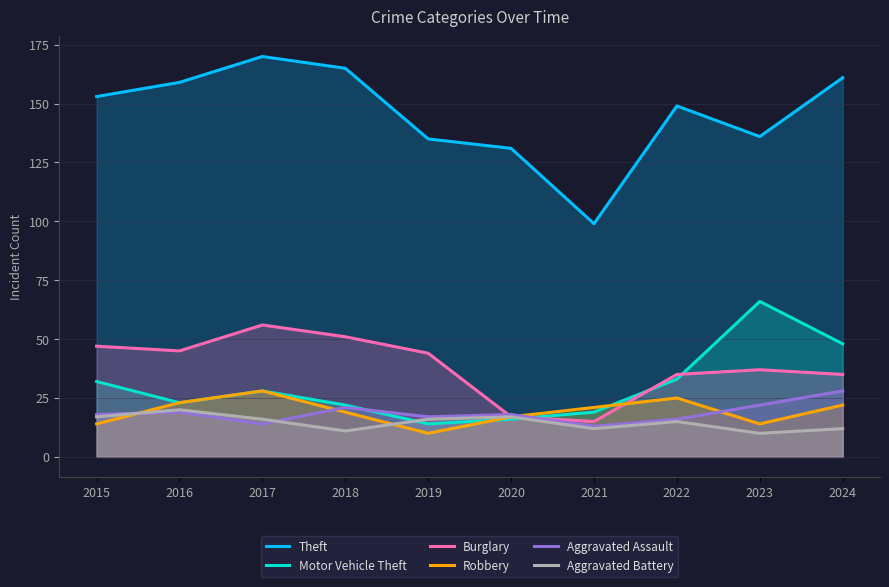

True or false: Robbery and Motor Vehicle Theft intersect in this chart.

True